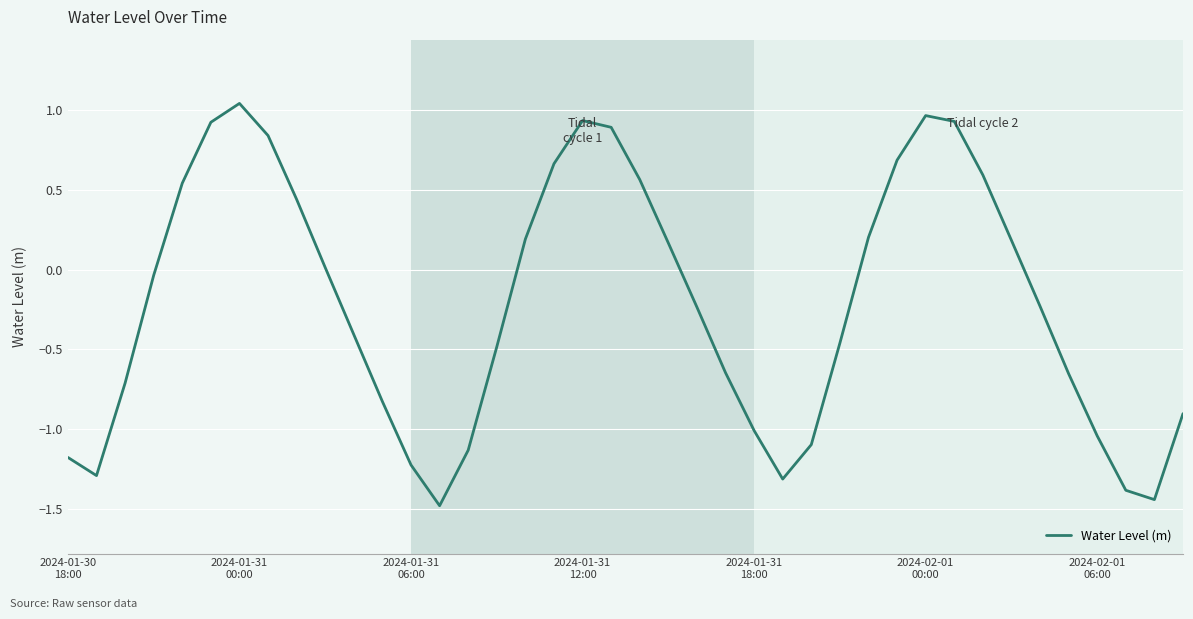

What is the minimum value shown in the chart?

-1.5